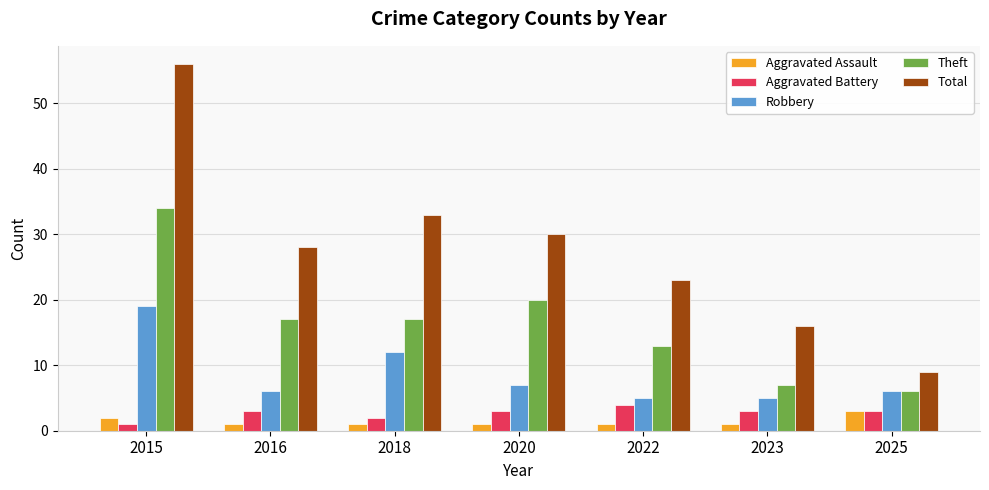

Are the bars grouped side by side (vs. stacked)?

Yes